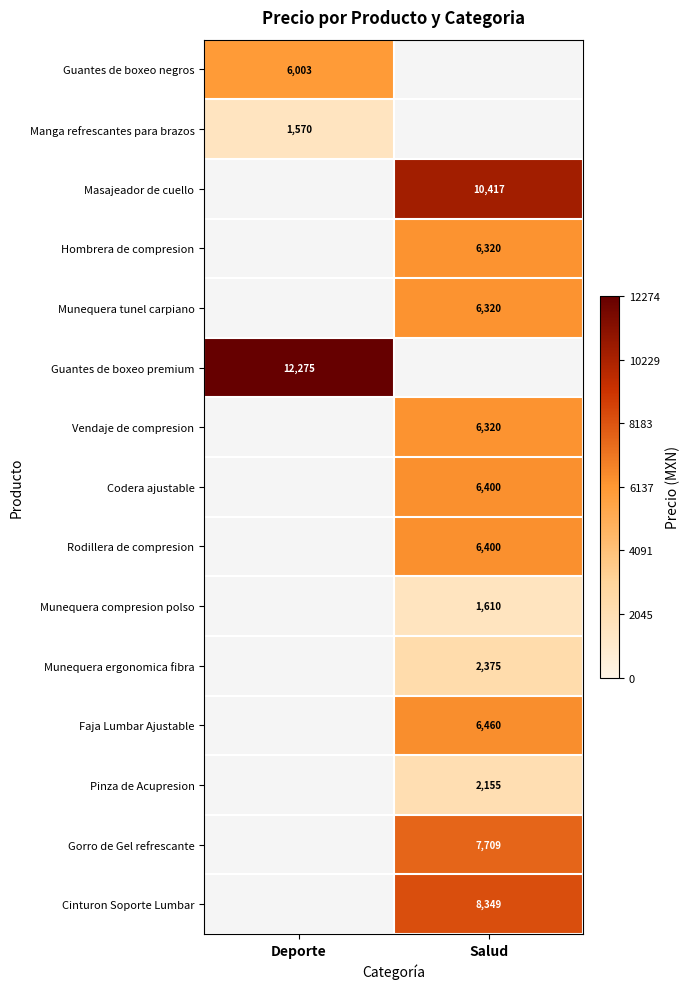

Count the number of categories in the chart.

2